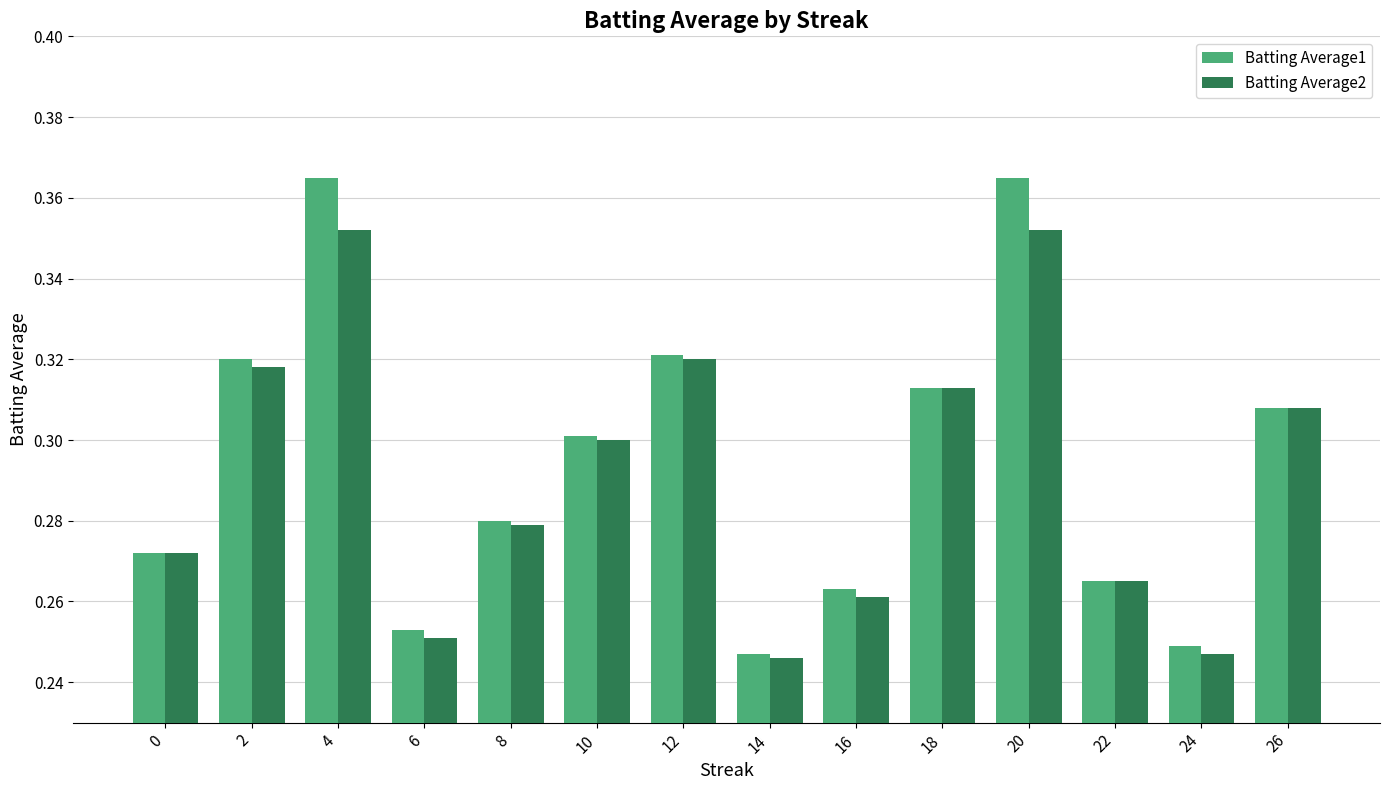

At how many categories does at least one series exceed 0?

14